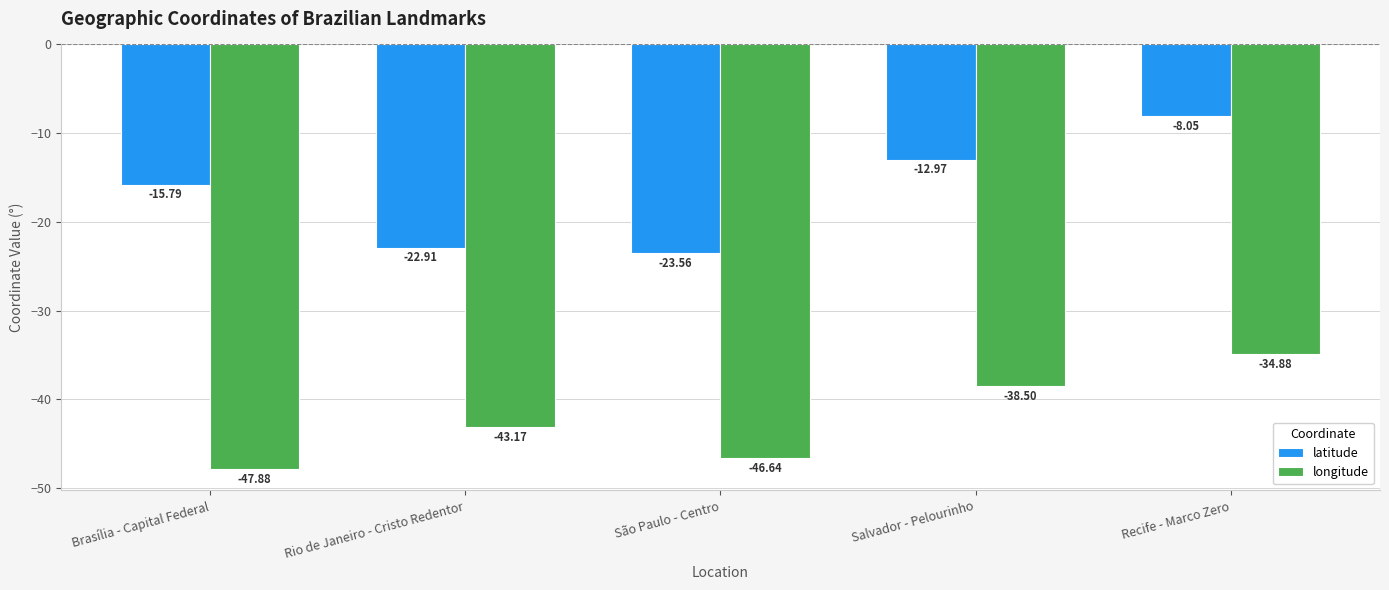

True or false: latitude has a value of -22.1 at Salvador - Pelourinho.

False